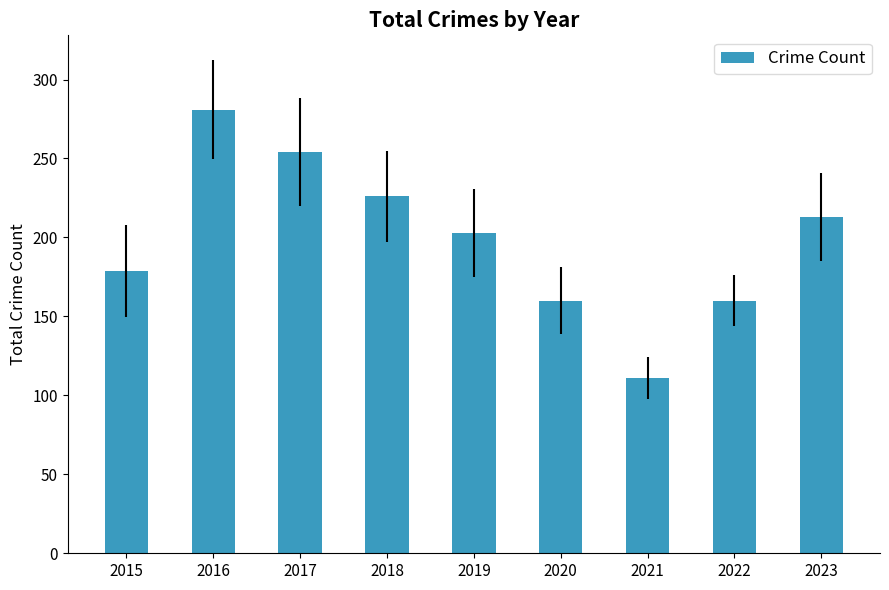

What is the approximate value at 2020?

160